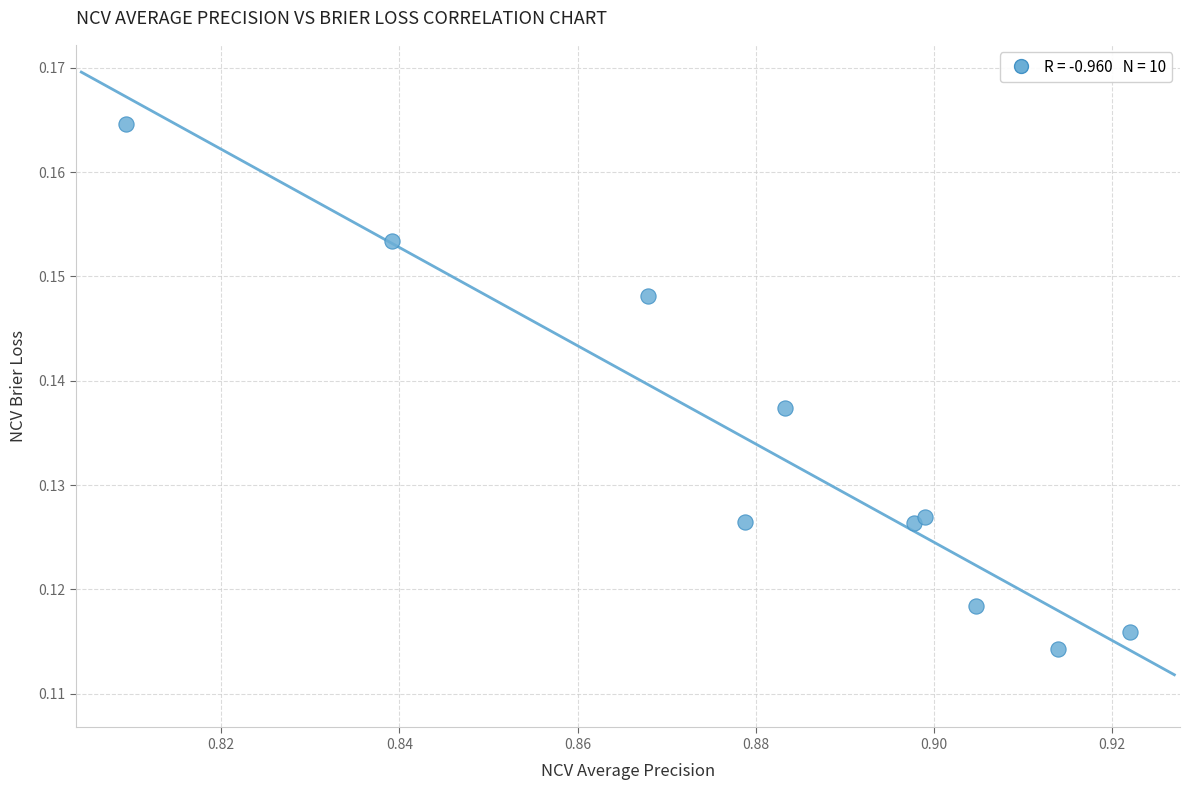

What is the average X value?

0.9